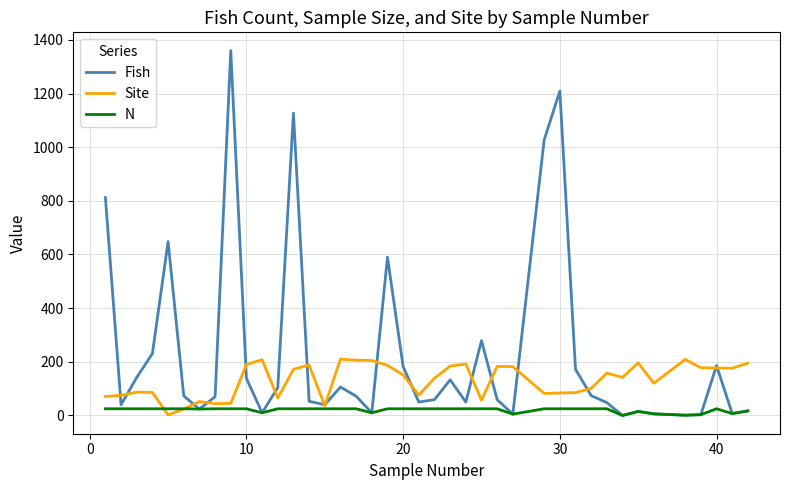

Rank the series by their maximum value, from lowest to highest.

N, Site, Fish